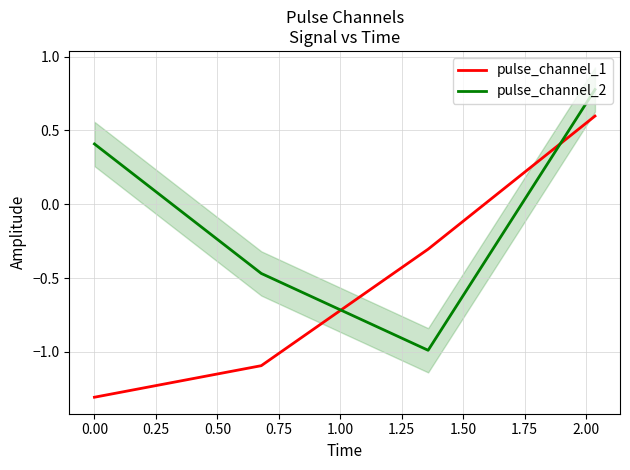

What is the maximum value for pulse_channel_2?

0.8